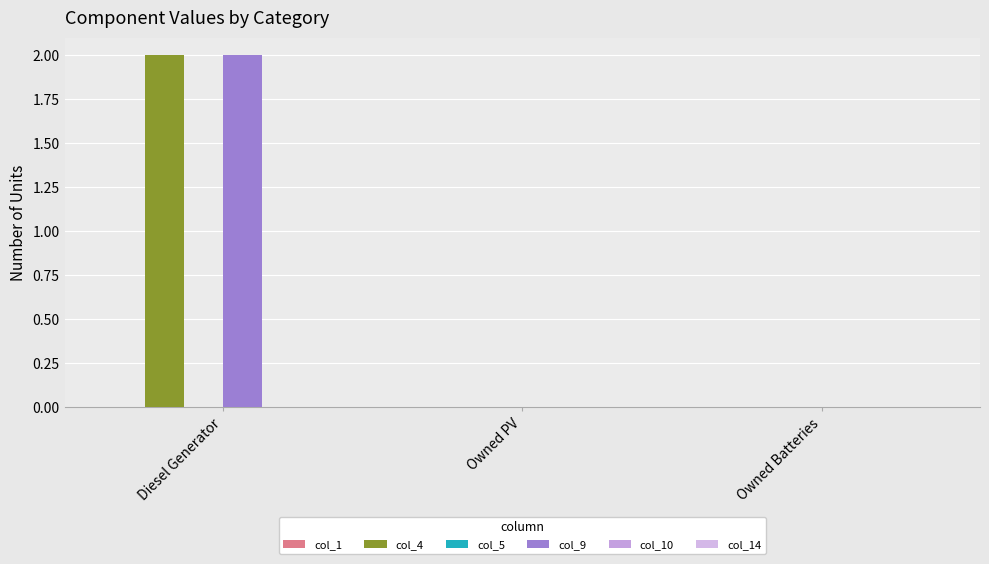

What is the total value across all series at Diesel Generator?

4